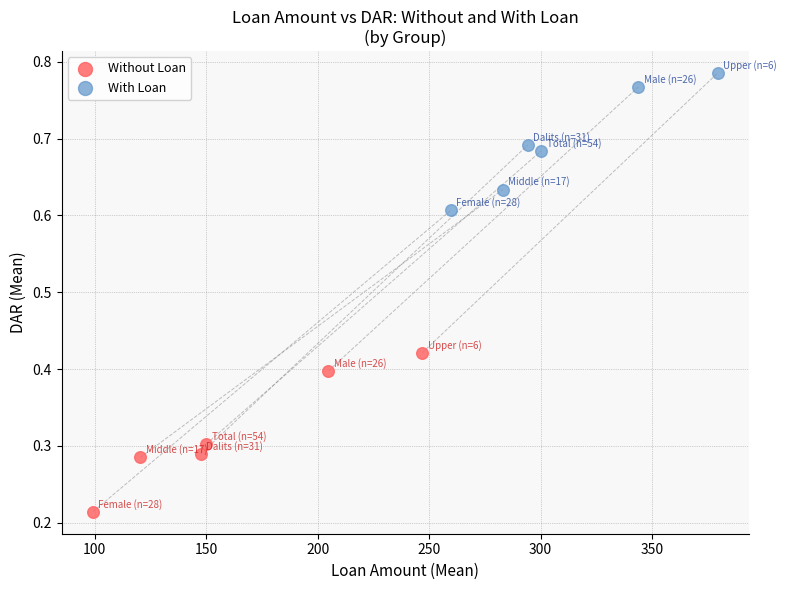

Which series contains the highest Y value?

With Loan